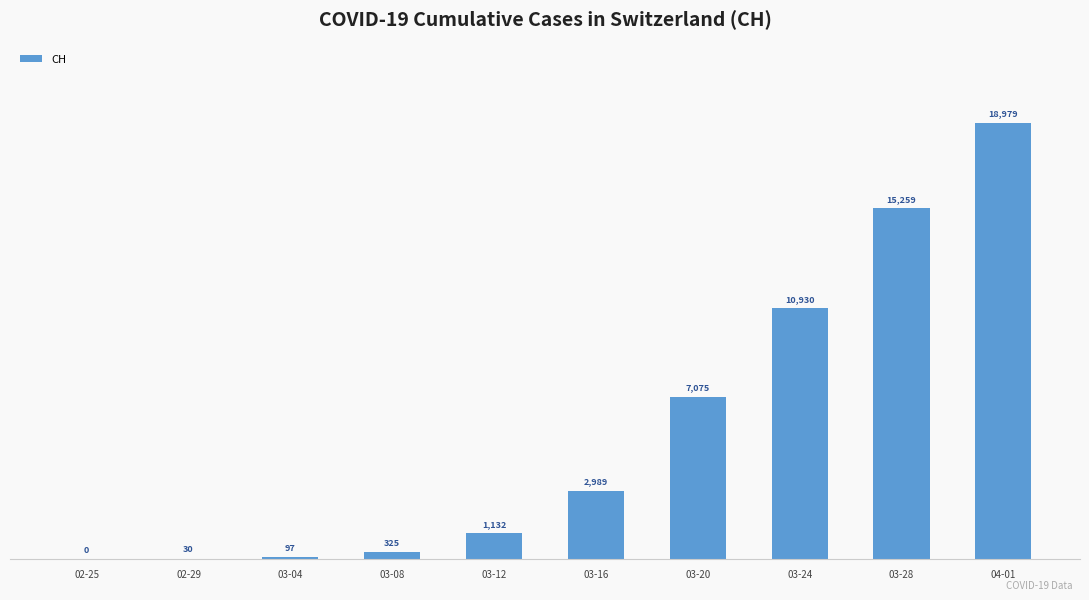

Which category has the highest value across all series?

04-01